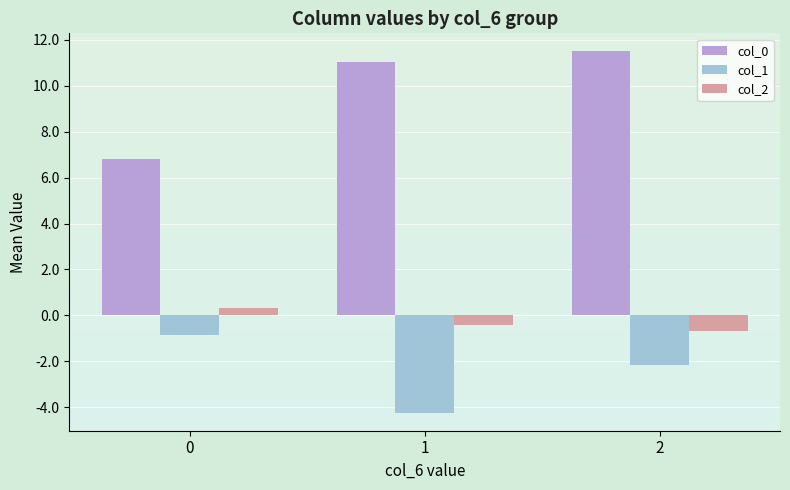

The col_0 series shows 11.0 at 1. True or false?

True